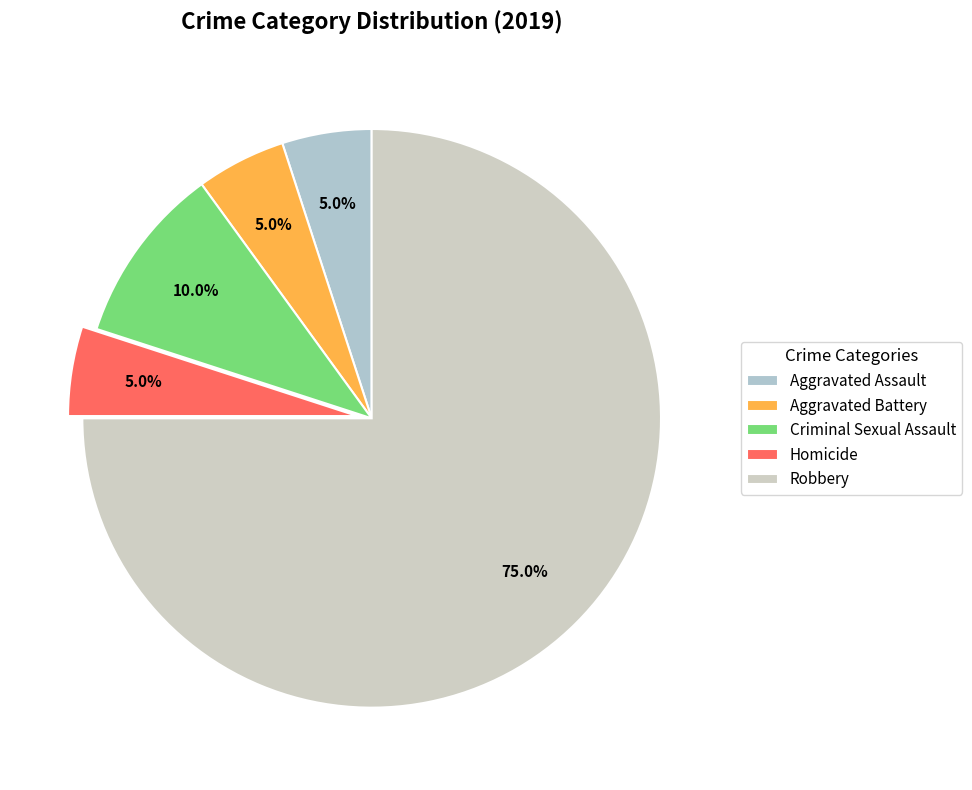

Is it true that Homicide is 1% of the pie?

False